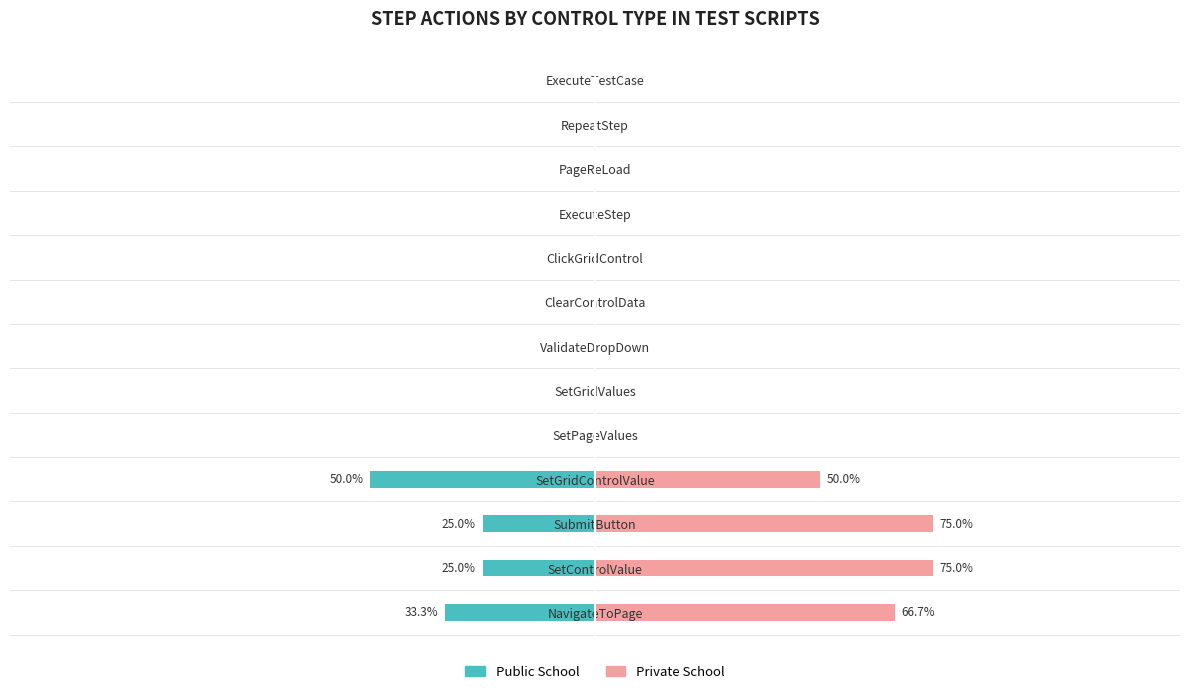

Are the bars grouped side by side (vs. stacked)?

Yes